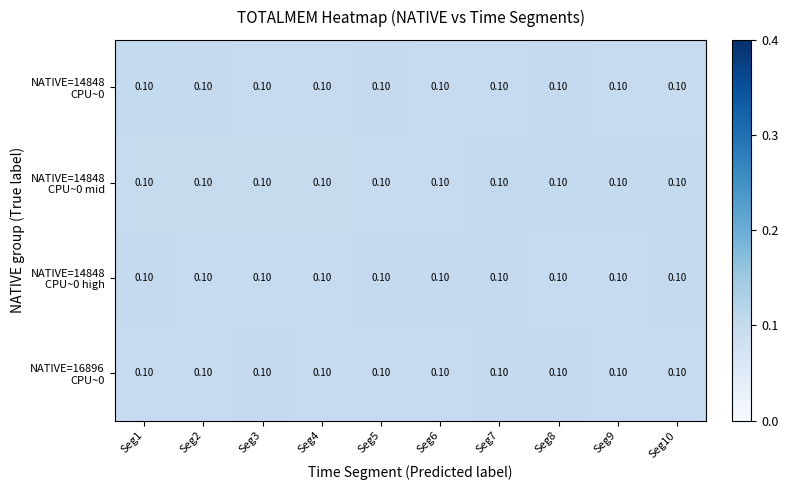

What is the average value of the NATIVE=14848 CPU~0 mid series?

0.1